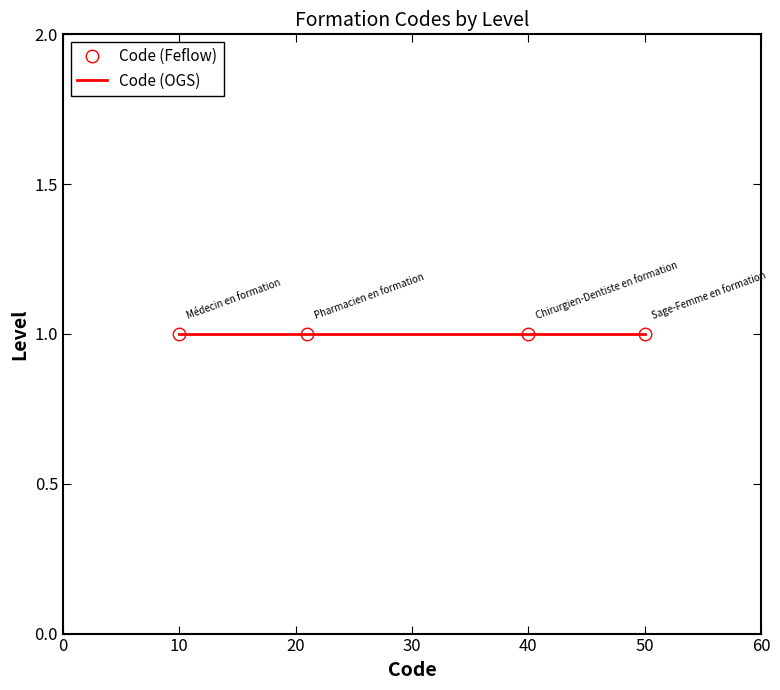

Reading right to left, list all the values displayed in this chart.

Sage-Femme en formation=50	Chirurgien-Dentiste en formation=40	Pharmacien en formation=21	Médecin en formation=10